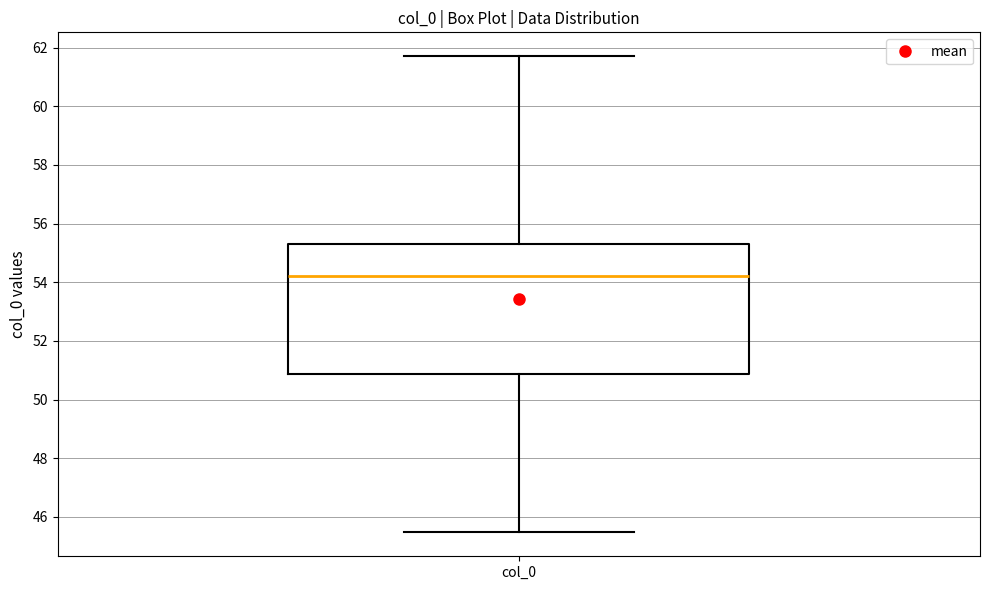

Transcribe this box plot: give where the median line is, the range the box spans, and where the two whiskers end, as read against the y-axis. The values are not printed on the chart, so give them approximately, as read against the axis.

median 54.2, box 50.8 to 55.4, whiskers 45.4 to 61.8